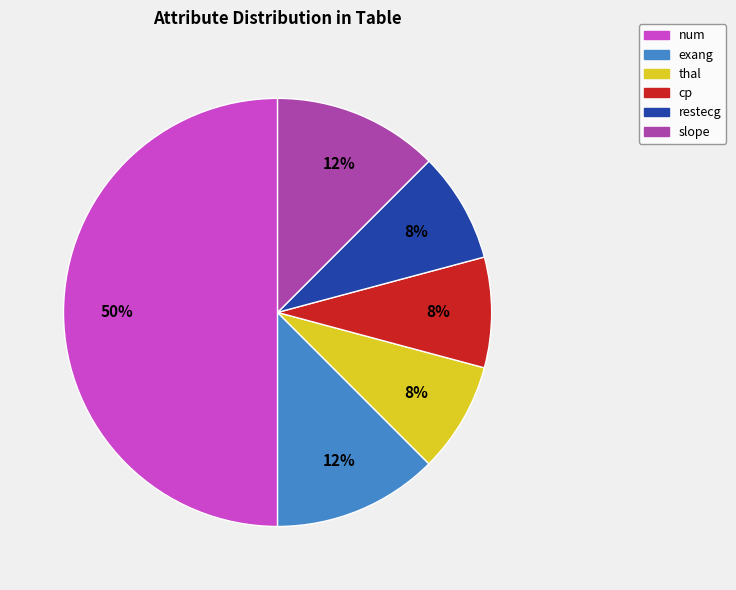

To the nearest percent, what percentage of the pie is cp?

8%